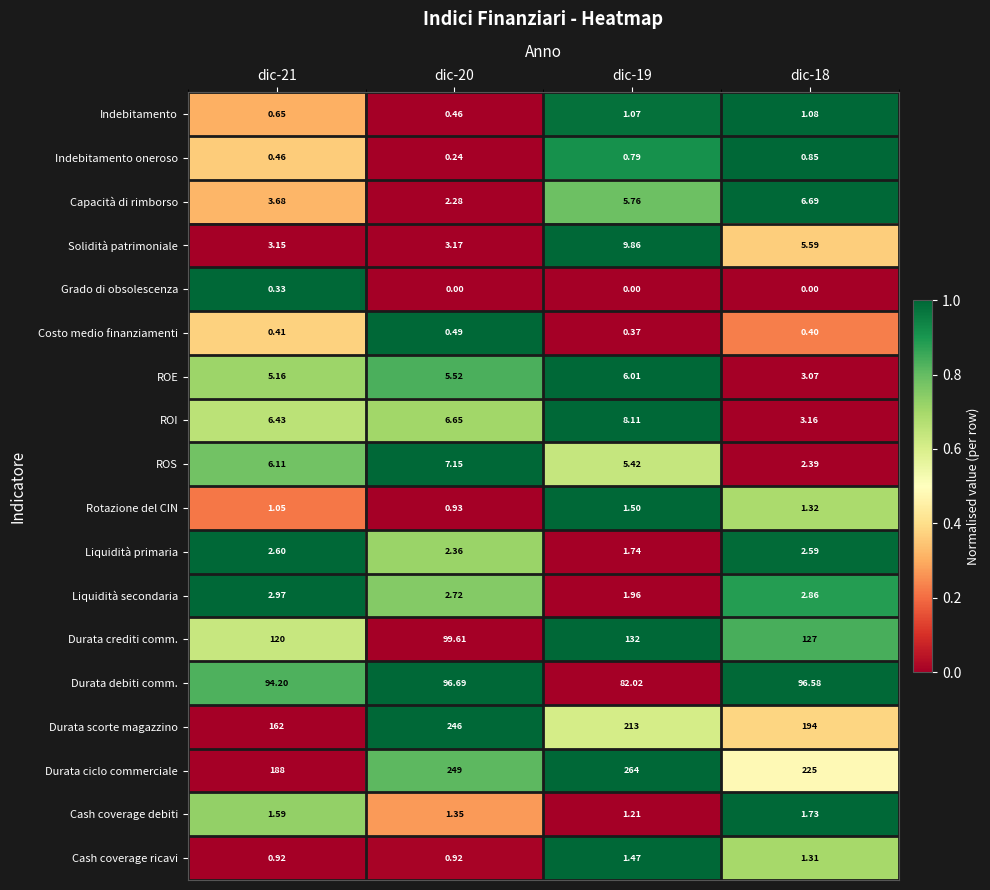

How many series are shown in this chart?

18